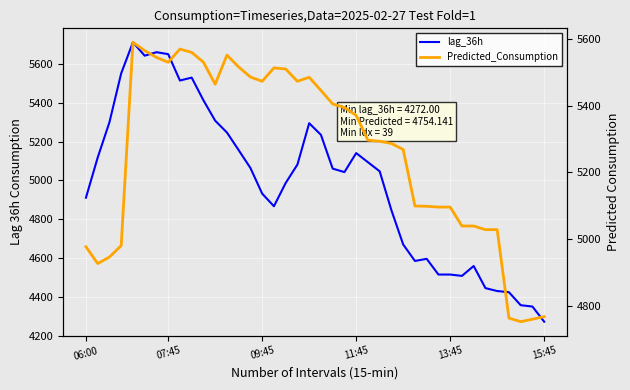

What is the value of the lag_36h point at the 21st from the left?

5235.0